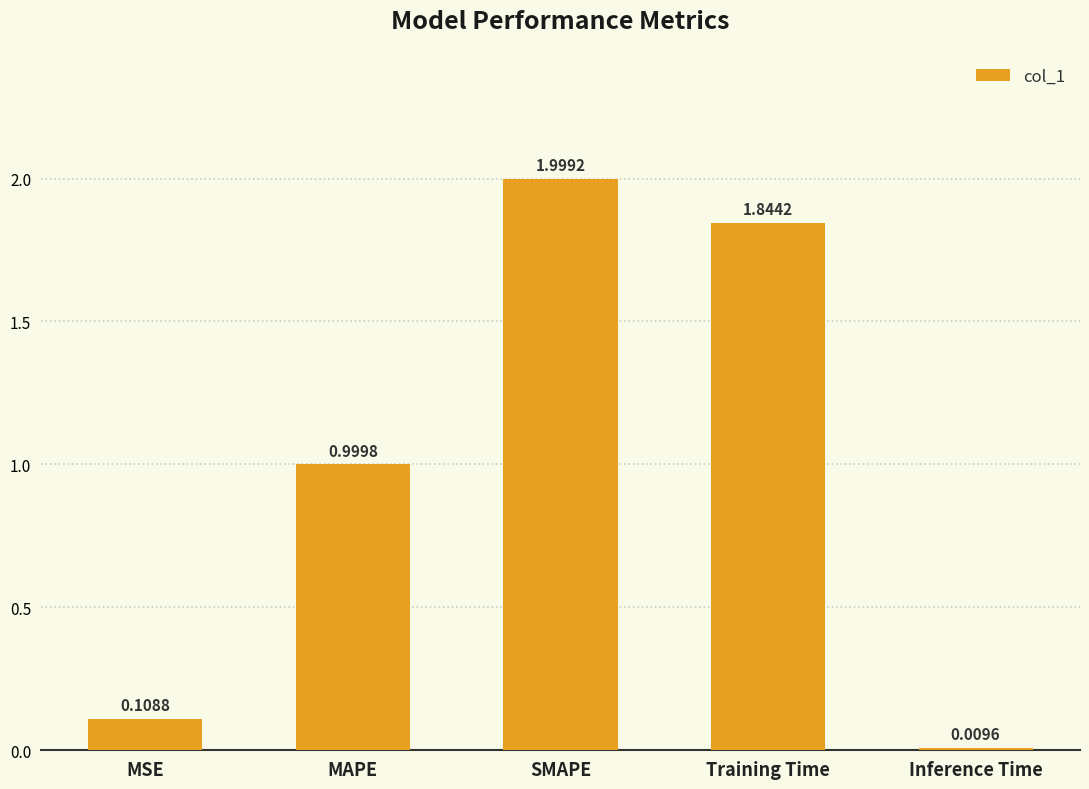

What is the change in value from MAPE to SMAPE?

+1.0